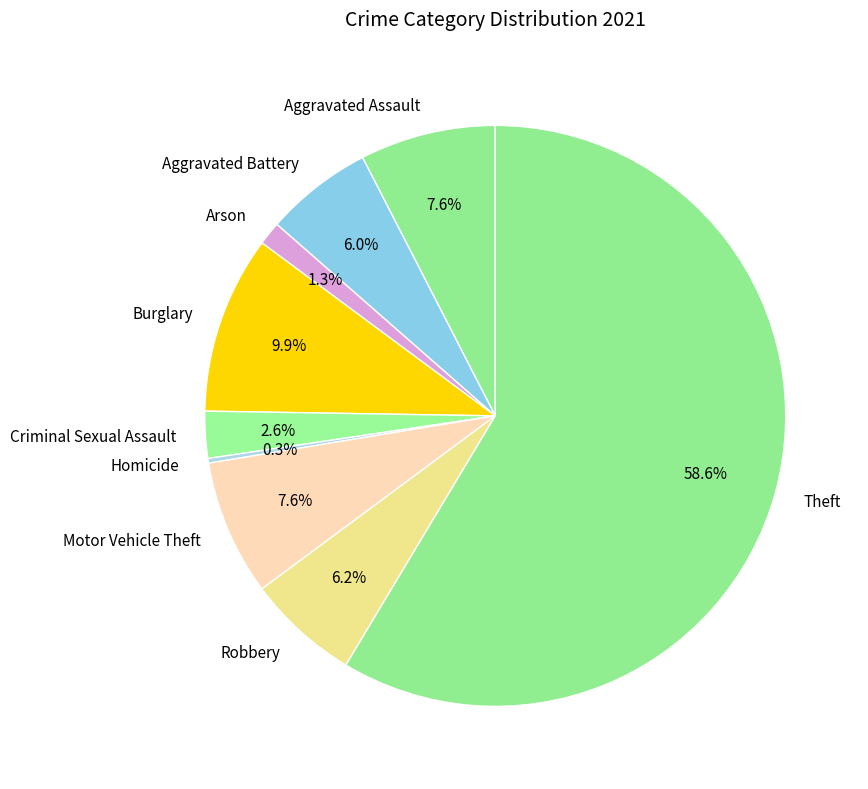

What percentage do Robbery and Burglary together represent?

16.1%